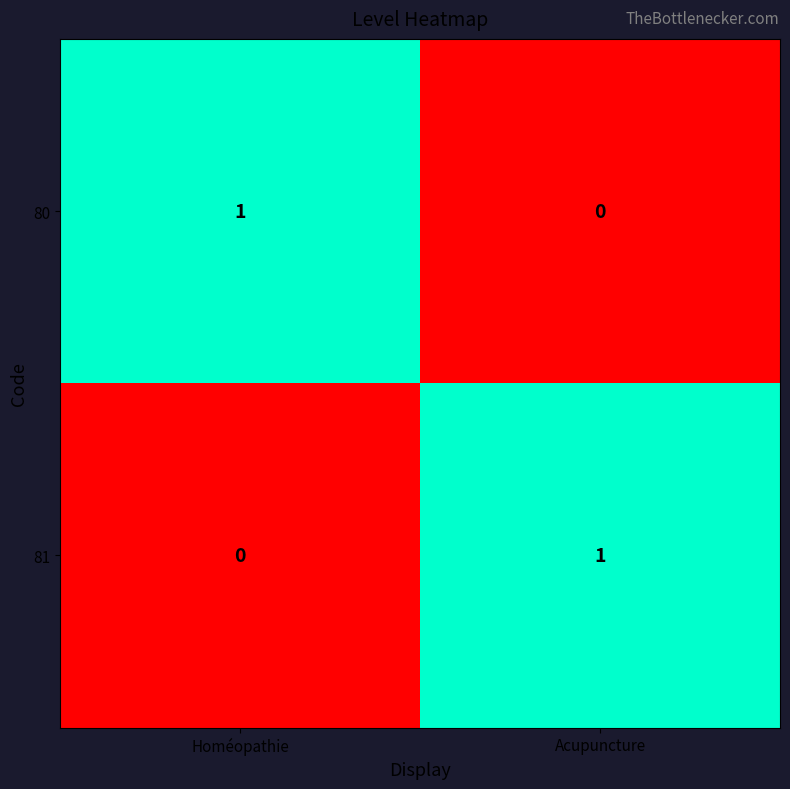

At Homéopathie, list the series in order from smallest to largest.

81, 80